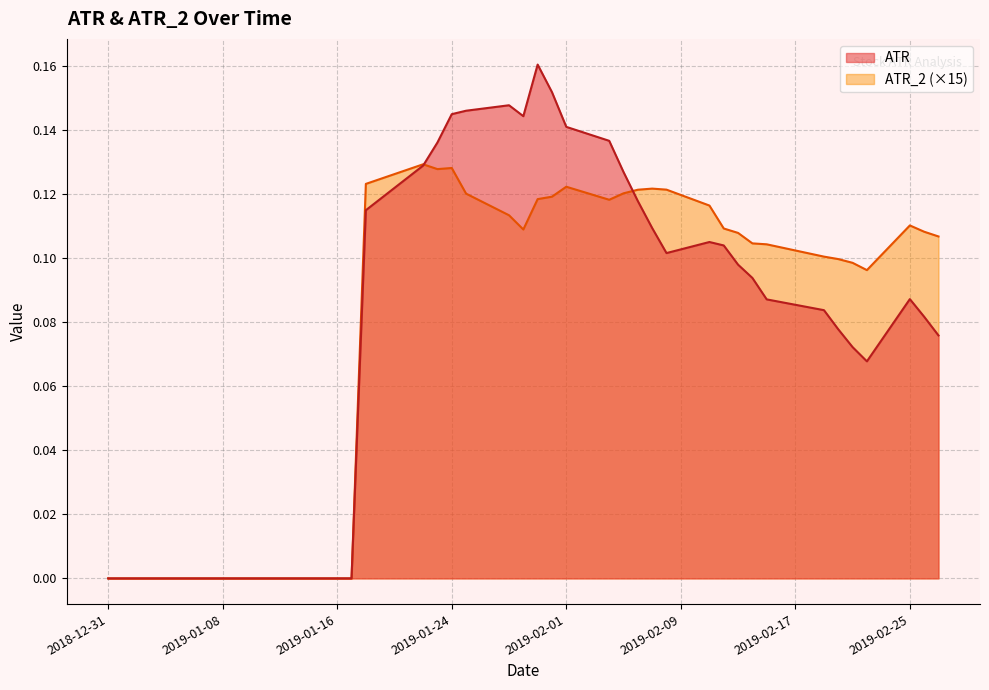

How many data points in ATR_2 are above 0?

27